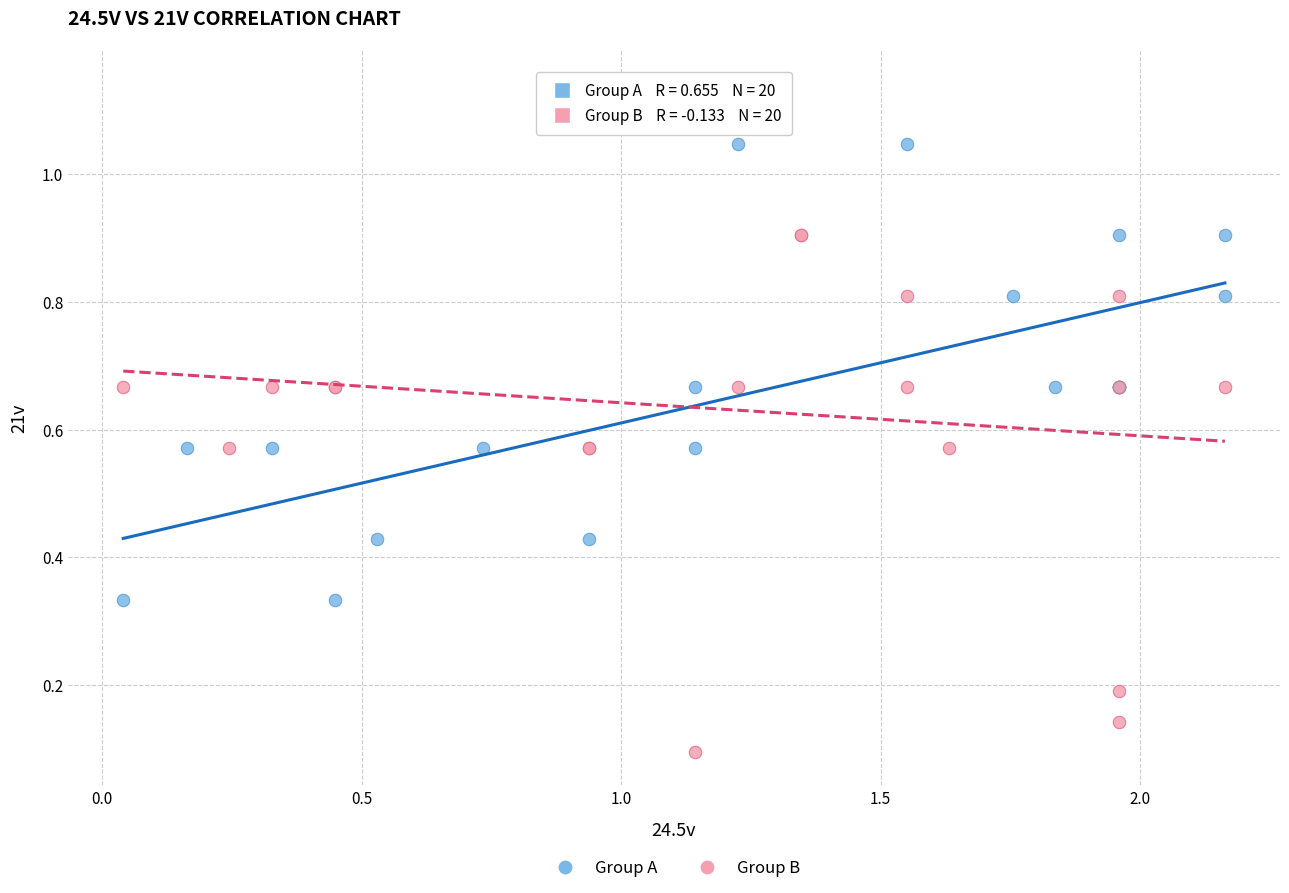

Which series reaches the minimum Y coordinate?

Group B